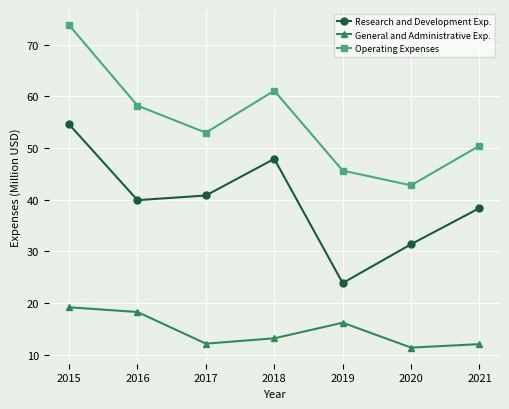

What is the difference between the highest and lowest values at 2021?

38.4